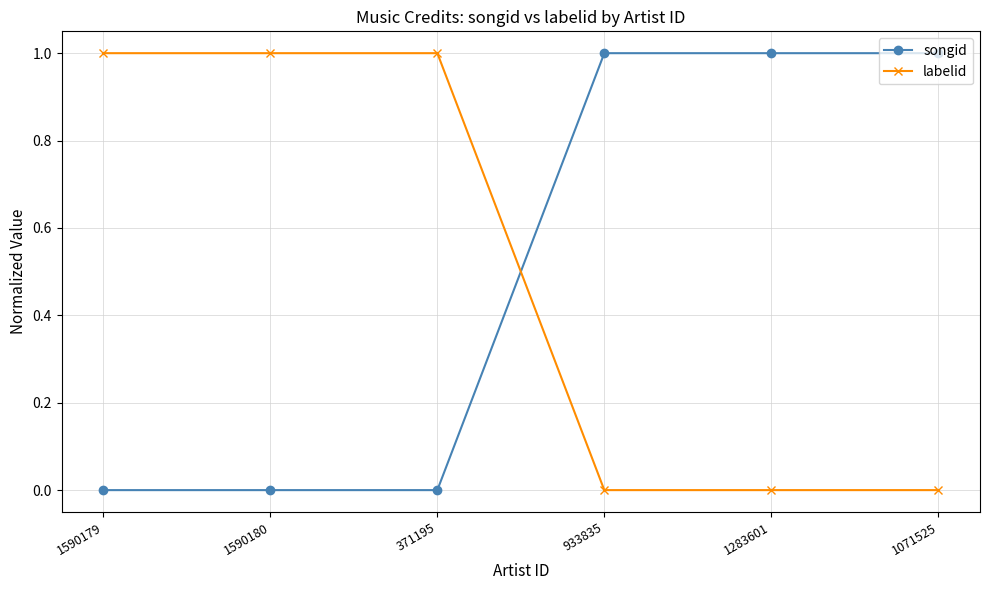

Rank the series at 1590179 from highest to lowest value.

labelid, songid